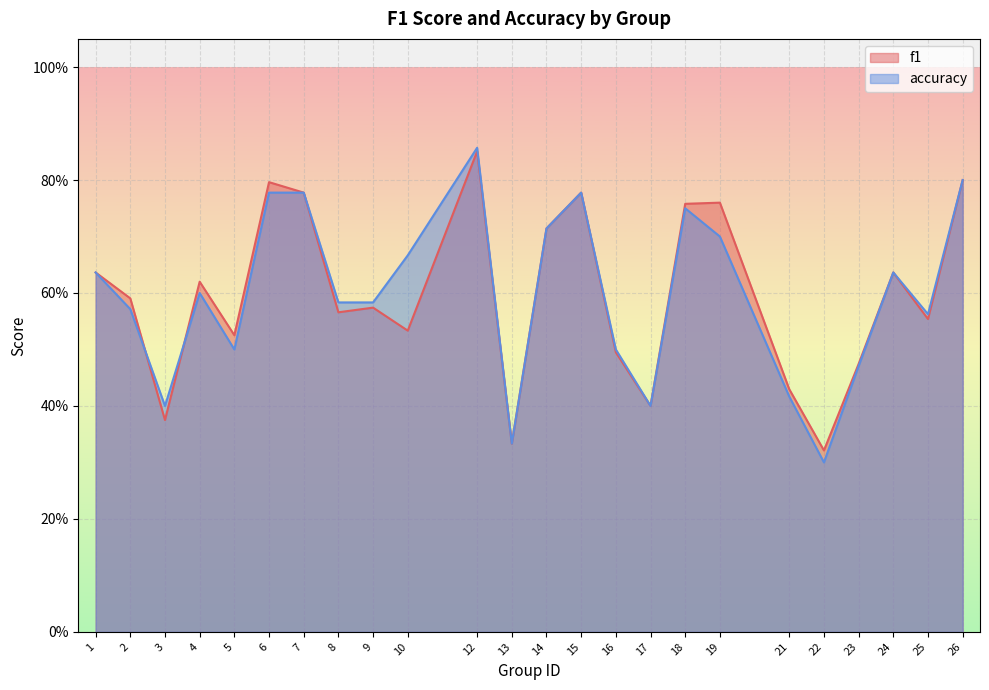

How many lines are shown in the chart?

2